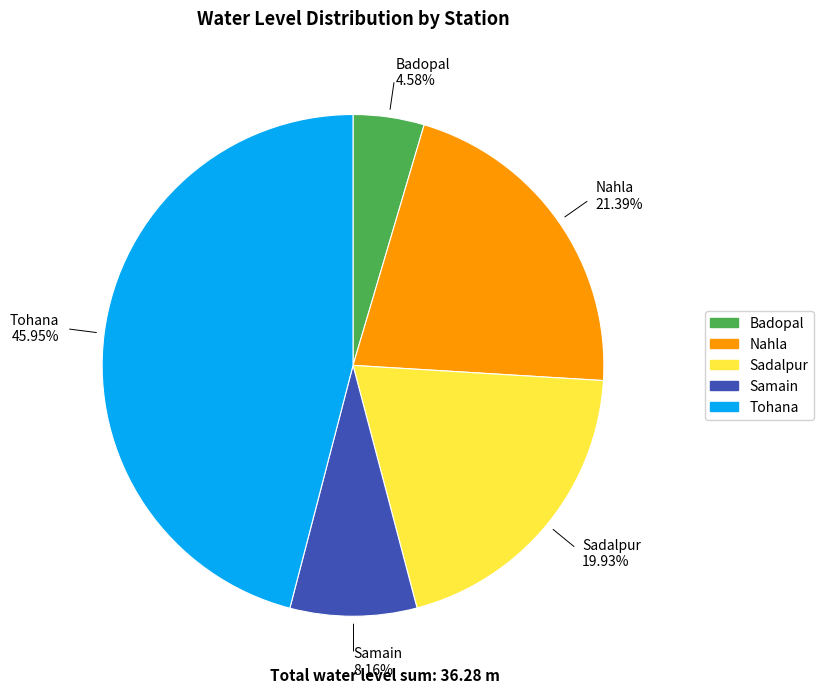

To the nearest percent, what is the average slice percentage?

20%